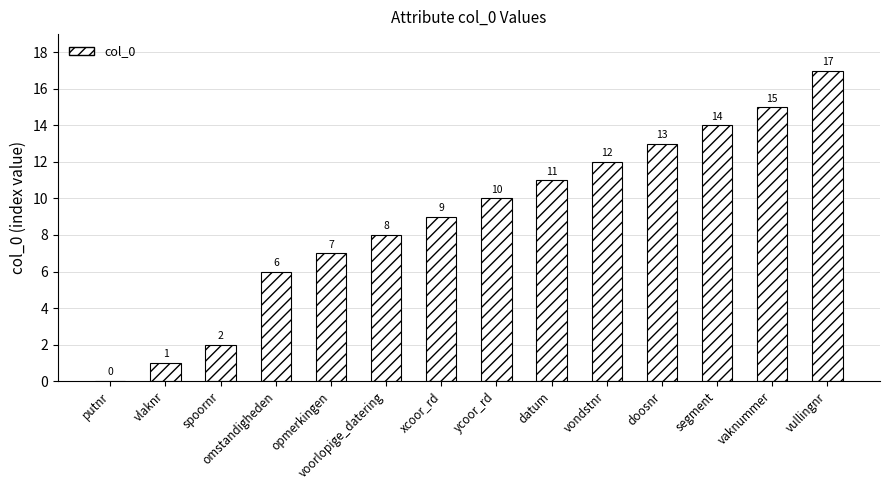

What is the ratio of the value at datum to the value at doosnr?

0.8